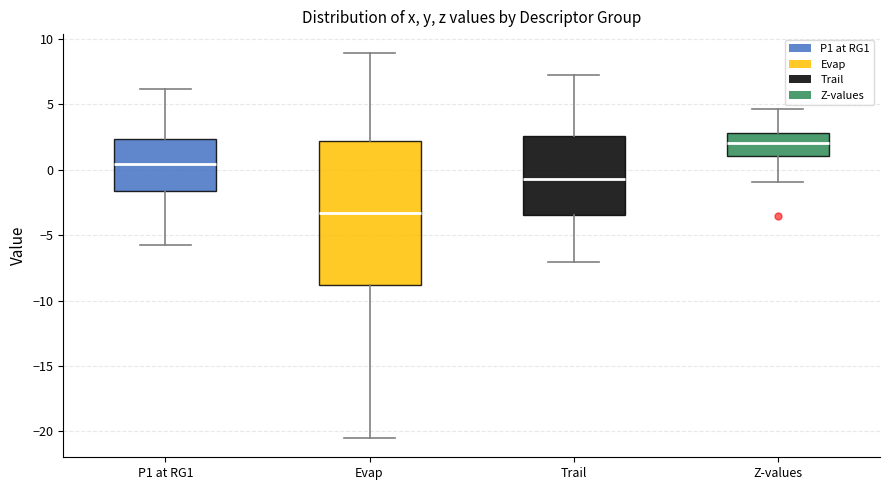

Comparing the boxes themselves (not the whiskers), which one is the tallest?

Evap